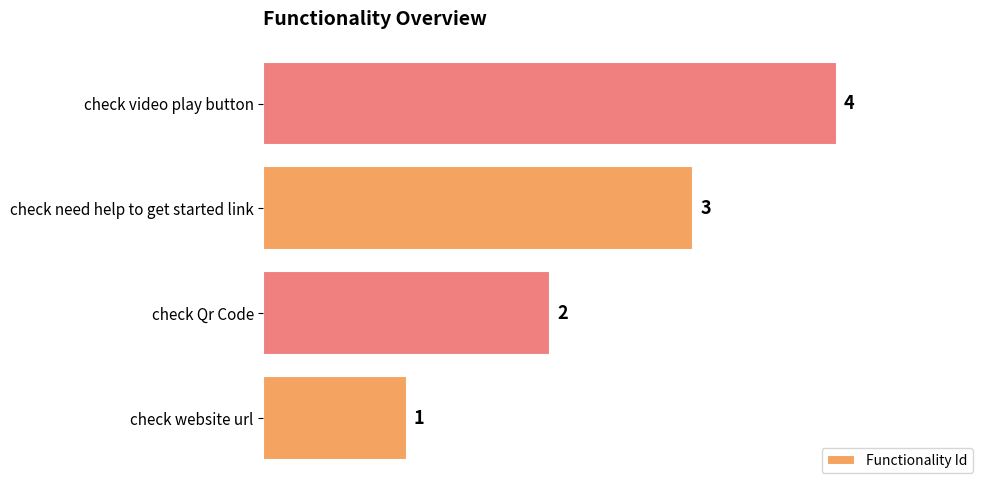

How many bars are there in total?

4